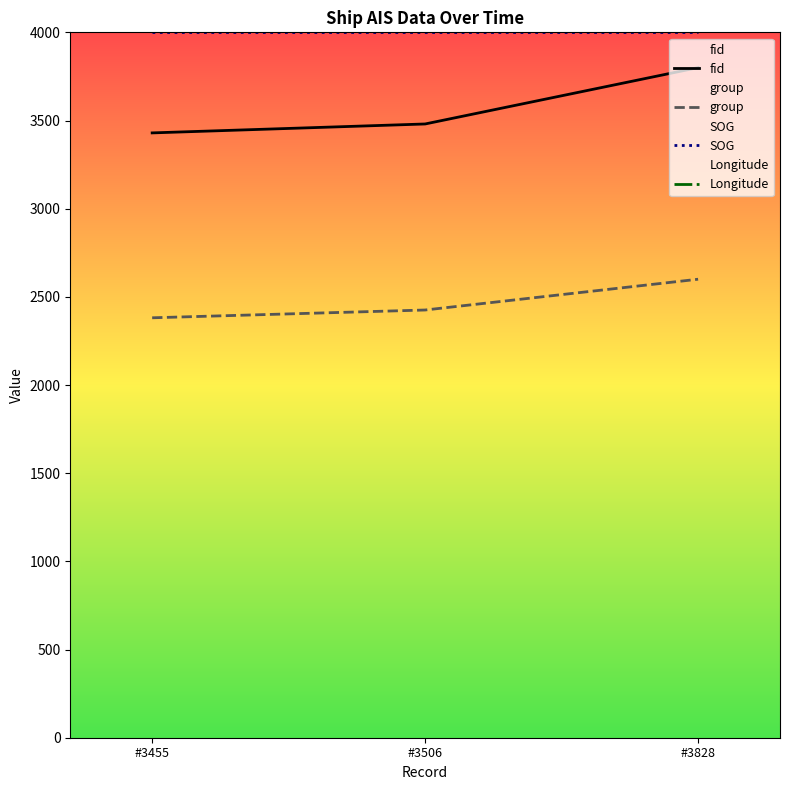

How many series are shown in this chart?

4